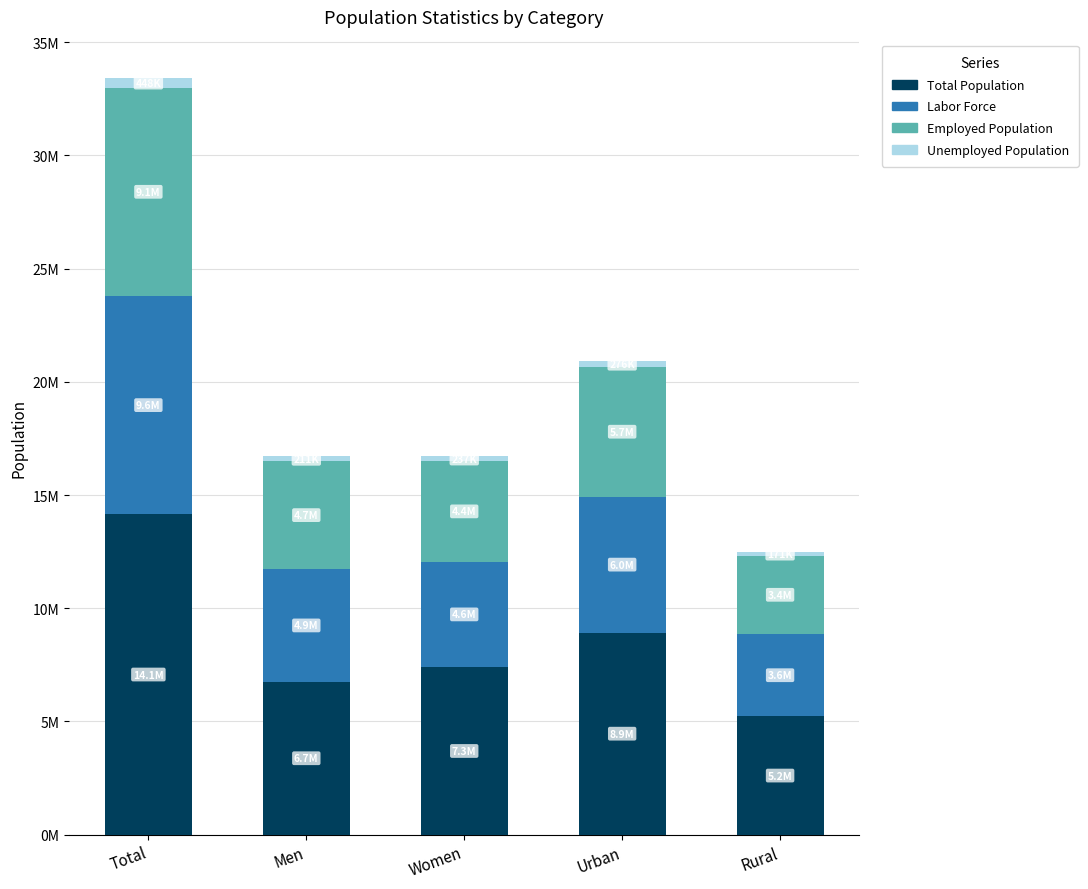

Is it true that Unemployed Population equals 129775 at Women?

False